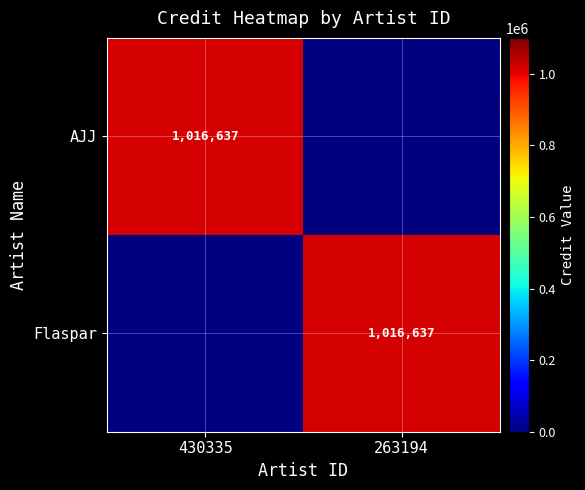

The Flaspar series shows 269250 at 263194. True or false?

False